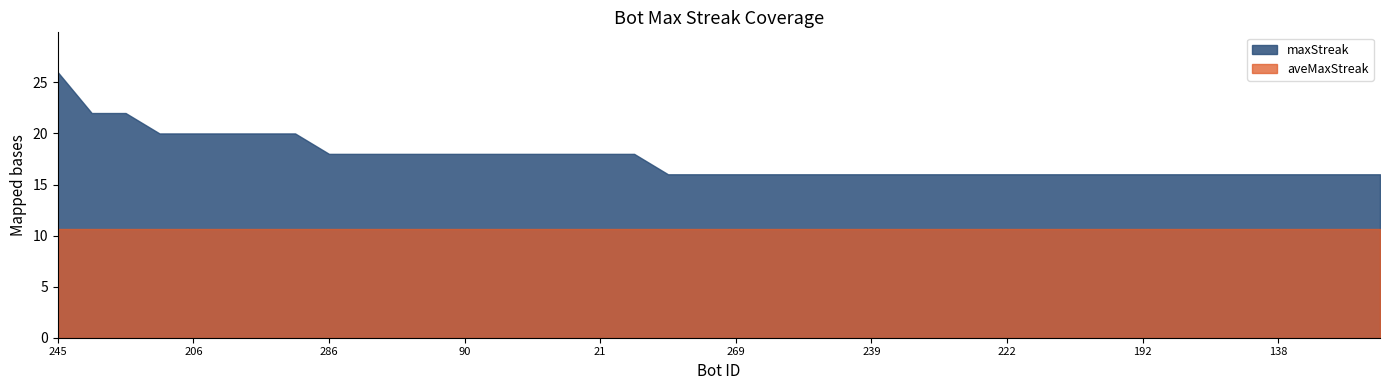

Reading left to right, extract all data points from this chart.

maxStreak: 245=26.0	119=22.0	107=22.0	283=20.0	206=20.0	113=20.0	13=20.0	0=20.0	286=18.0	231=18.0	225=18.0	200=18.0	90=18.0	64=18.0	46=18.0	44=18.0	21=18.0	19=18.0	297=16.0	296=16.0	269=16.0	261=16.0	259=16.0	247=16.0	239=16.0	228=16.0	227=16.0	223=16.0	222=16.0	210=16.0	209=16.0	207=16.0	192=16.0	175=16.0	174=16.0	155=16.0	138=16.0	117=16.0	102=16.0	77=16.0
aveMaxStreak: 245=10.6	119=10.6	107=10.6	283=10.6	206=10.6	113=10.6	13=10.6	0=10.6	286=10.6	231=10.6	225=10.6	200=10.6	90=10.6	64=10.6	46=10.6	44=10.6	21=10.6	19=10.6	297=10.6	296=10.6	269=10.6	261=10.6	259=10.6	247=10.6	239=10.6	228=10.6	227=10.6	223=10.6	222=10.6	210=10.6	209=10.6	207=10.6	192=10.6	175=10.6	174=10.6	155=10.6	138=10.6	117=10.6	102=10.6	77=10.6